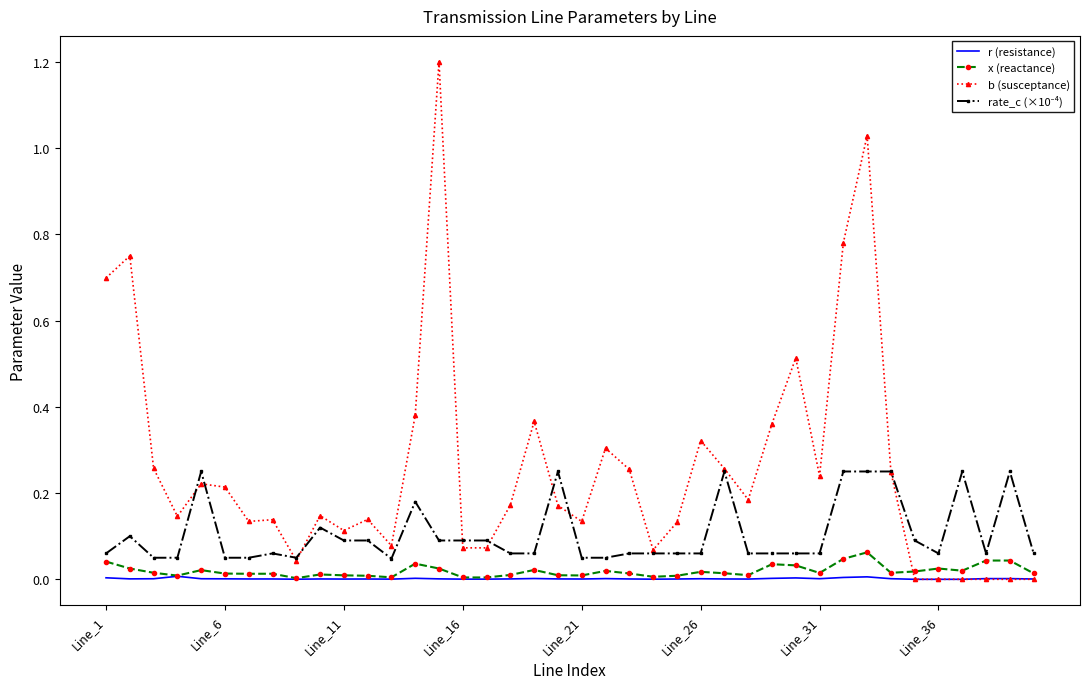

Which series has the widest spread of values?

b (susceptance)